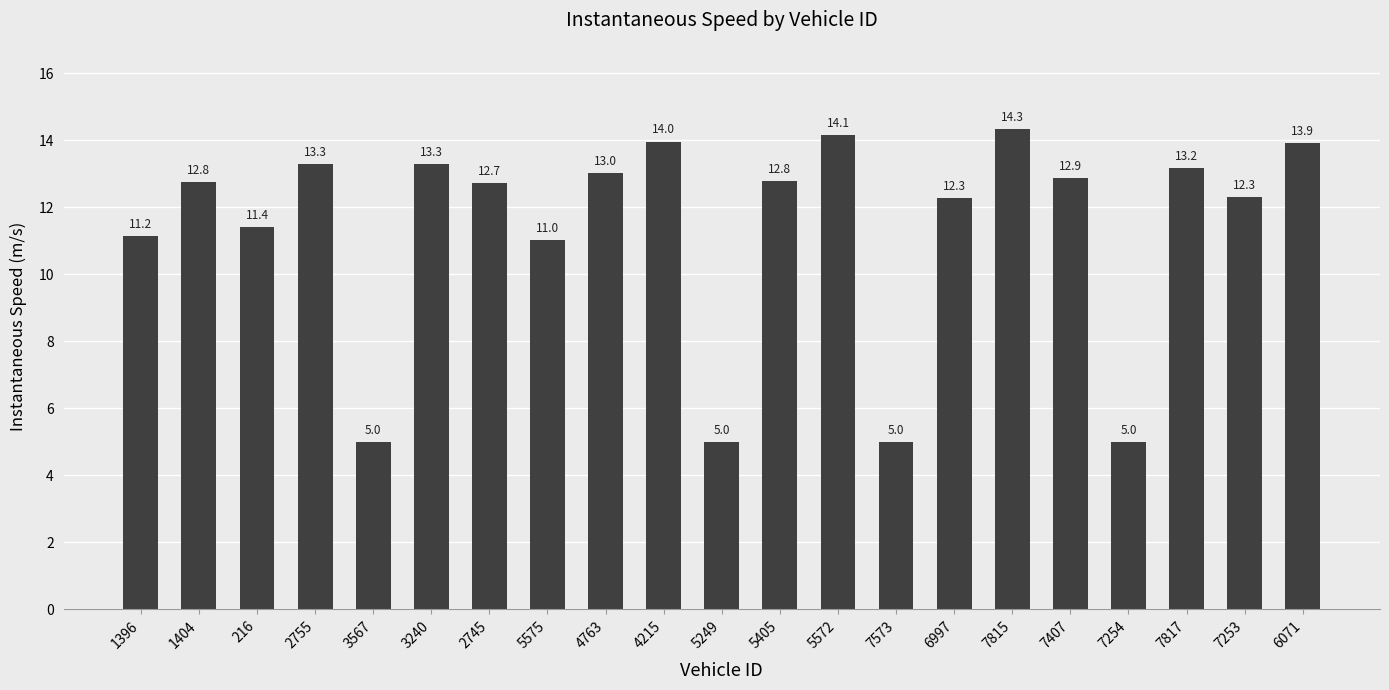

Approximately how many times larger is the value at 7817 compared to 4215?

0.9